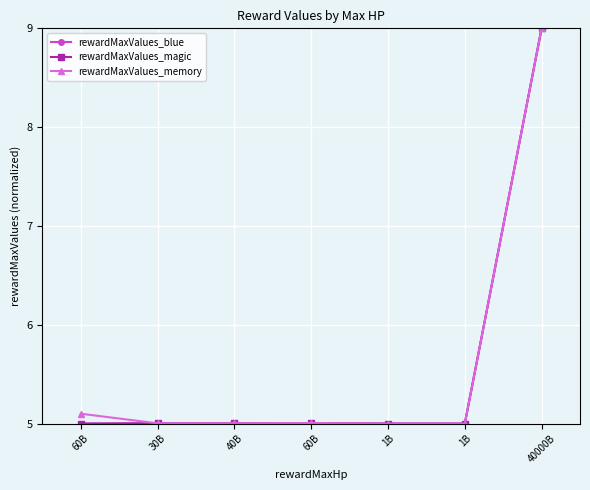

What are all the series names shown in the legend?

rewardMaxValues_blue, rewardMaxValues_magic, rewardMaxValues_memory